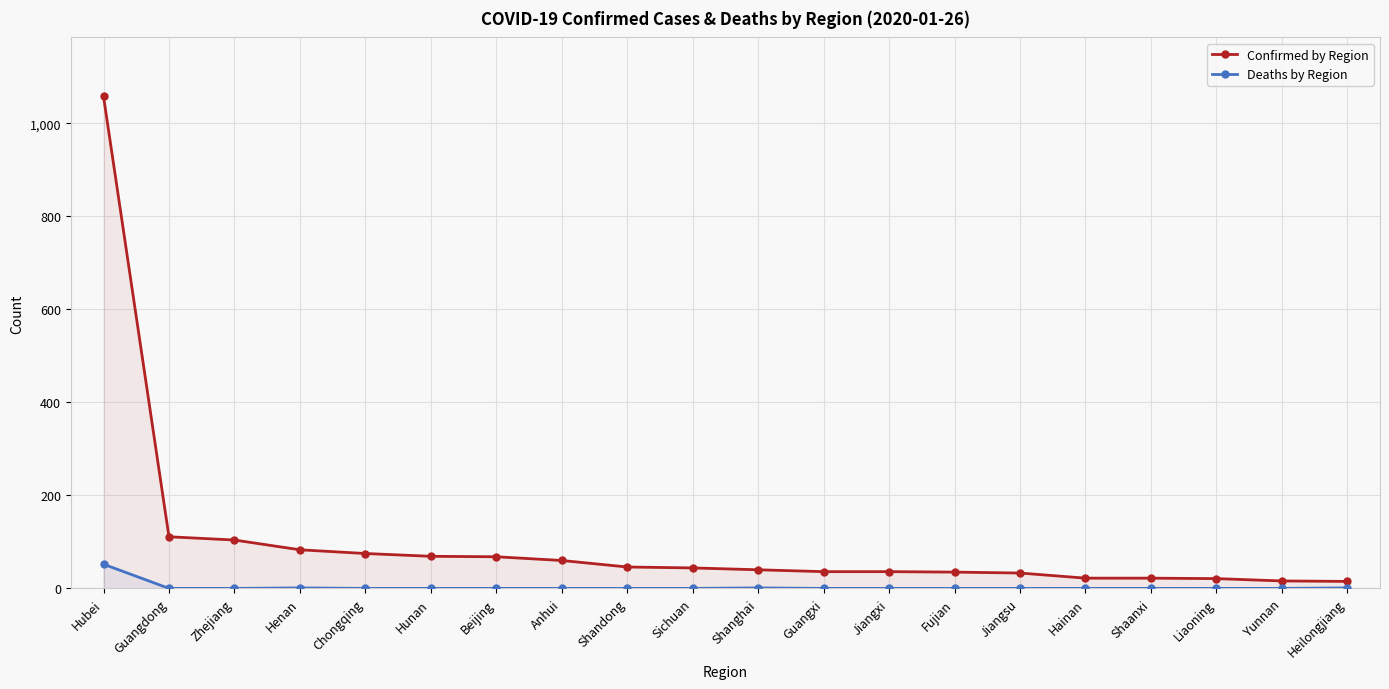

Reading right to left, list all the values displayed in this chart.

Confirmed by Region: 15	16	21	22	22	33	35	36	36	40	44	46	60	68	69	75	83	104	111	1058
Deaths by Region: 1	0	0	0	0	0	0	0	0	1	0	0	0	0	0	0	1	0	0	52